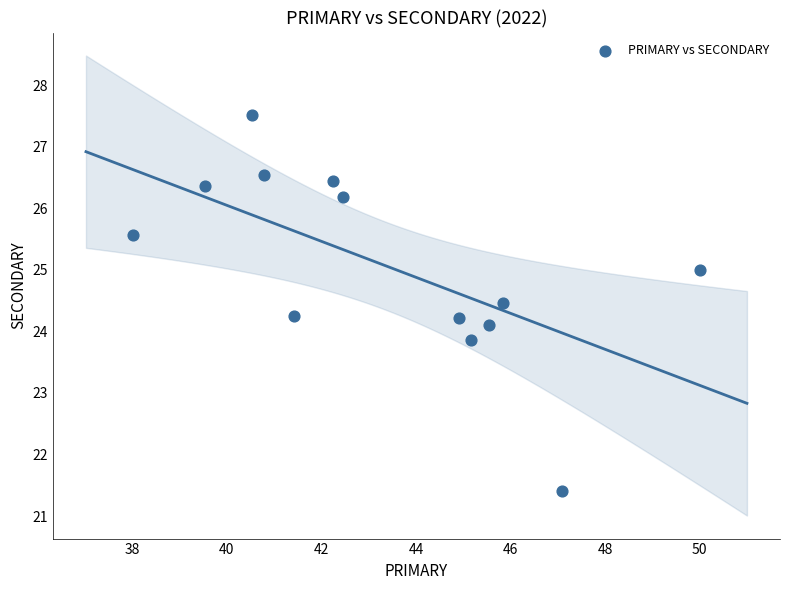

What is the range of X values (max minus min)?

12.0